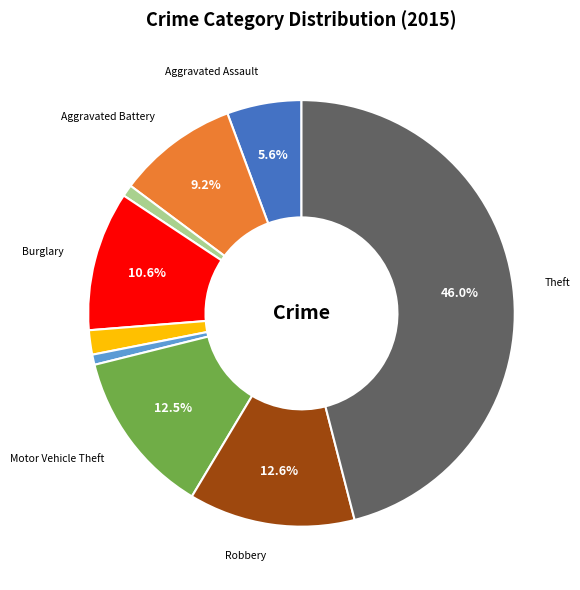

Is there any slice that represents more than half of the pie?

No